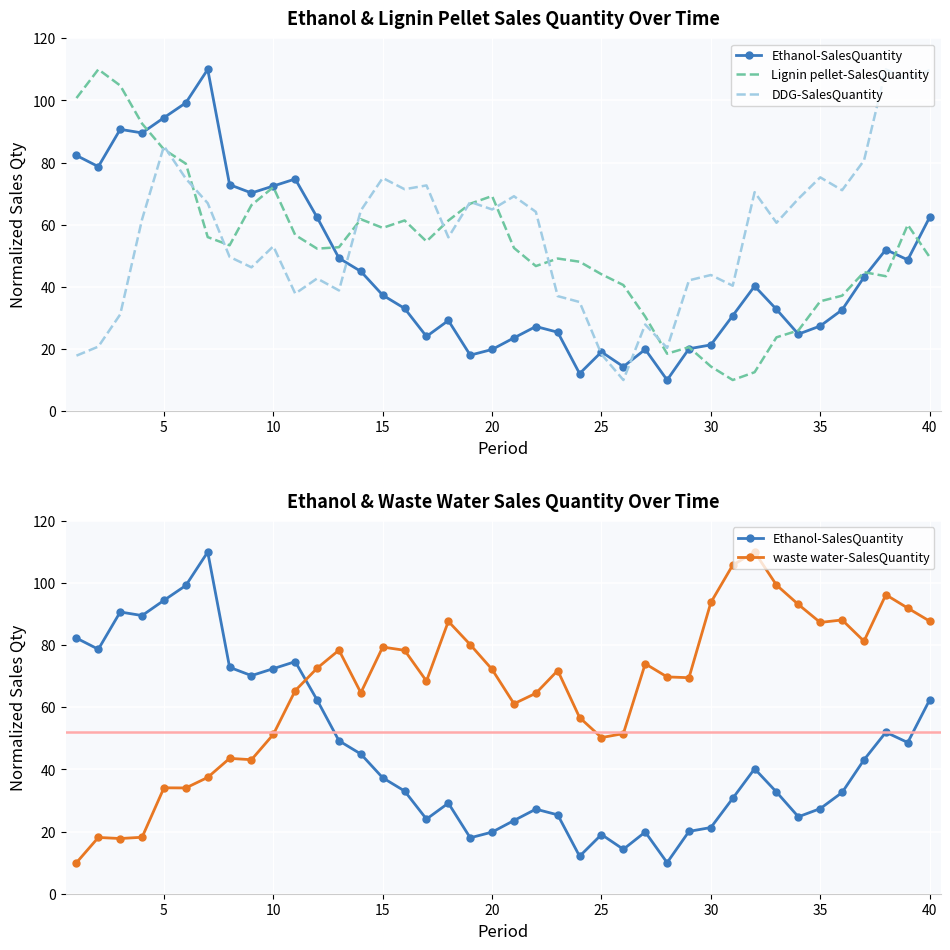

What is the sum of all Ethanol-SalesQuantity values?

1840.6